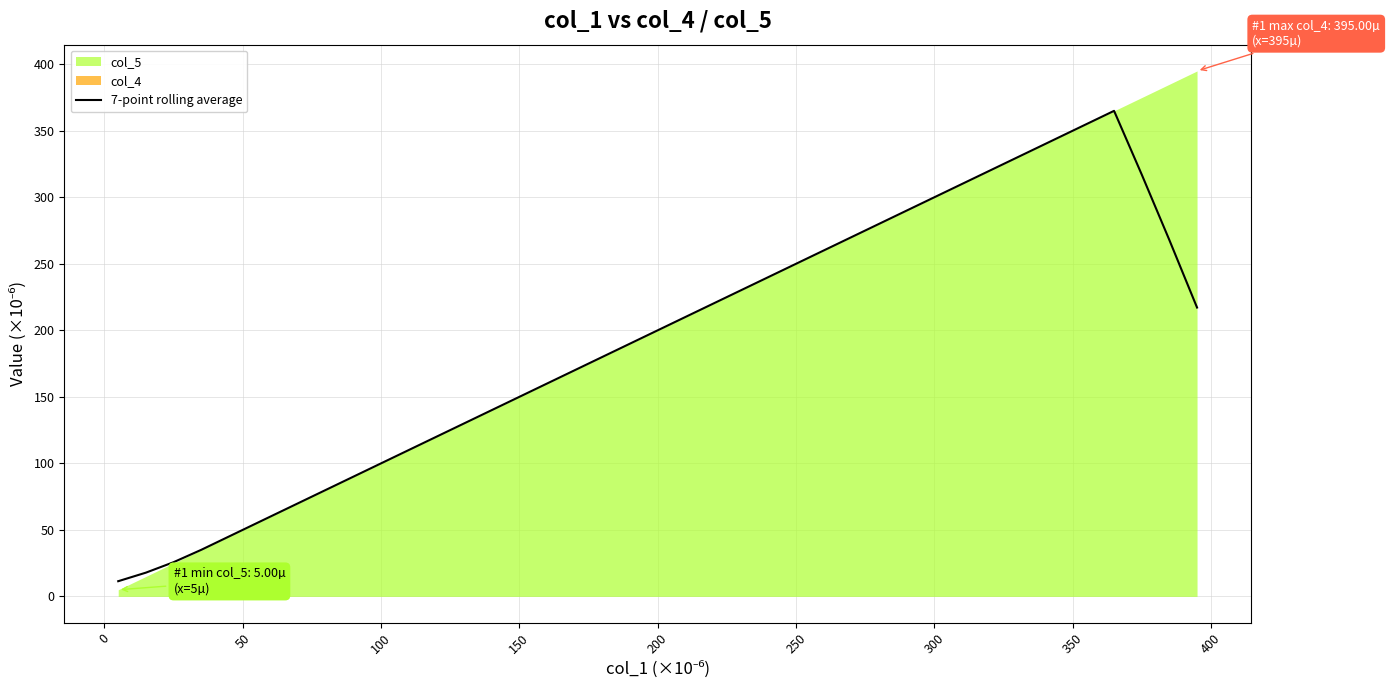

Count the number of categories in the chart.

40